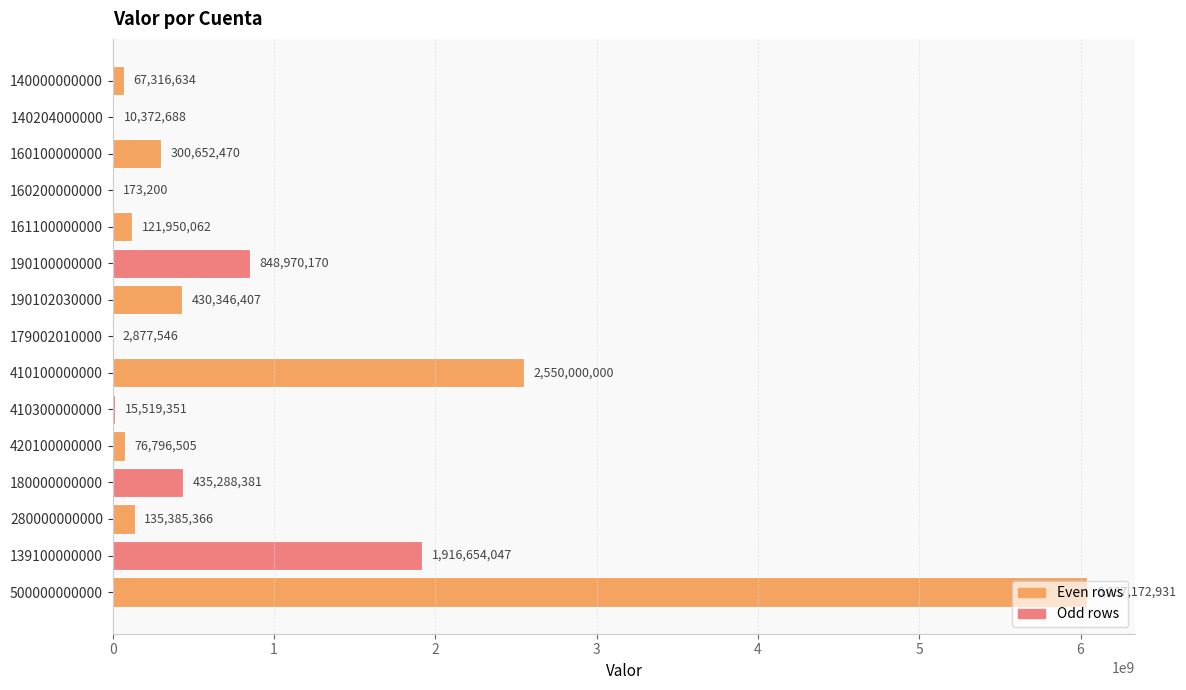

Which category has the highest value across all series?

500000000000